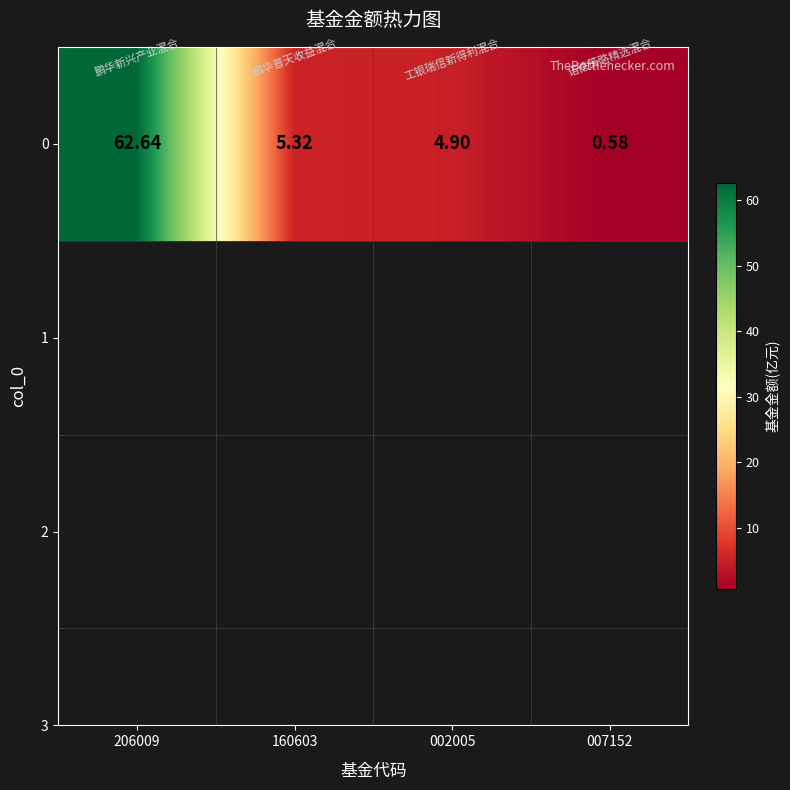

Between 206009 and 002005, which is larger?

206009